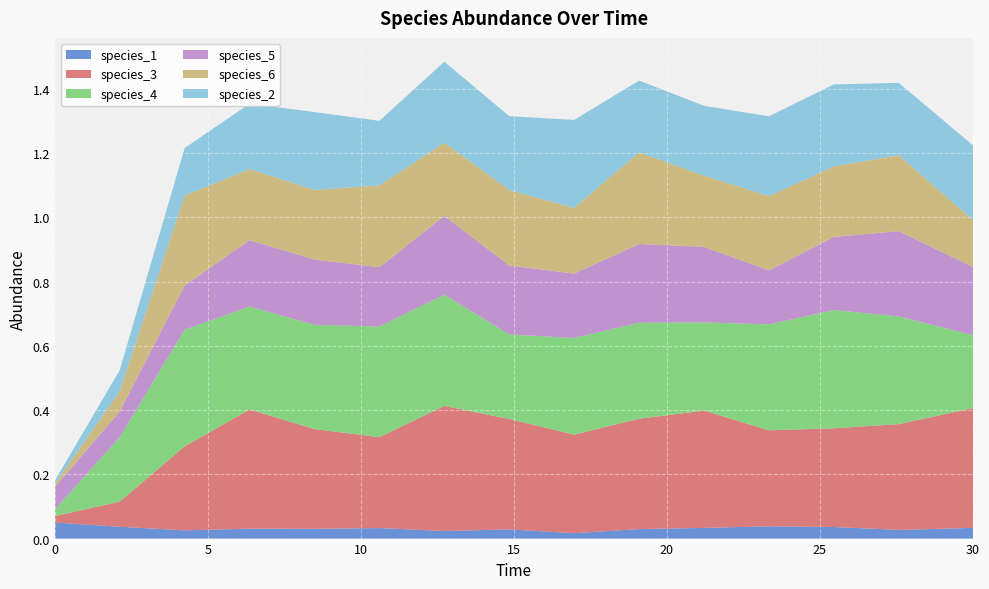

Reading left to right, list all the values displayed in this chart.

species_1: 0.1	0.0	0.0	0.0	0.0	0.0	0.0	0.0	0.0	0.0	0.0	0.0	0.0	0.0	0.0
species_3: 0.0	0.1	0.3	0.4	0.3	0.3	0.4	0.3	0.3	0.3	0.4	0.3	0.3	0.3	0.4
species_4: 0.0	0.2	0.4	0.3	0.3	0.3	0.3	0.3	0.3	0.3	0.3	0.3	0.4	0.3	0.2
species_5: 0.1	0.1	0.1	0.2	0.2	0.2	0.2	0.2	0.2	0.2	0.2	0.2	0.2	0.3	0.2
species_6: 0.0	0.1	0.3	0.2	0.2	0.3	0.2	0.2	0.2	0.3	0.2	0.2	0.2	0.2	0.1
species_2: 0.0	0.1	0.1	0.2	0.2	0.2	0.3	0.2	0.3	0.2	0.2	0.2	0.3	0.2	0.2